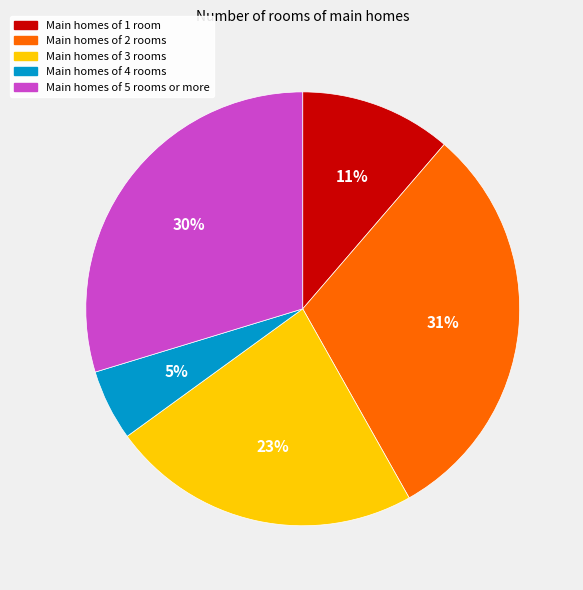

To the nearest percent, what is the average slice percentage?

20%